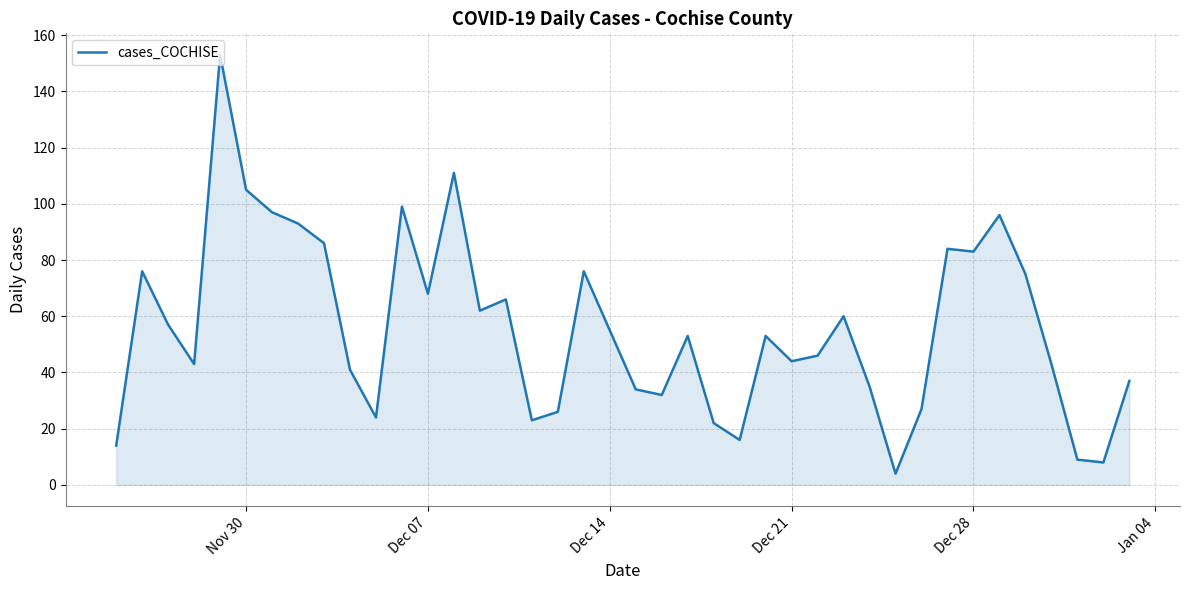

How many categories are shown in the chart?

40